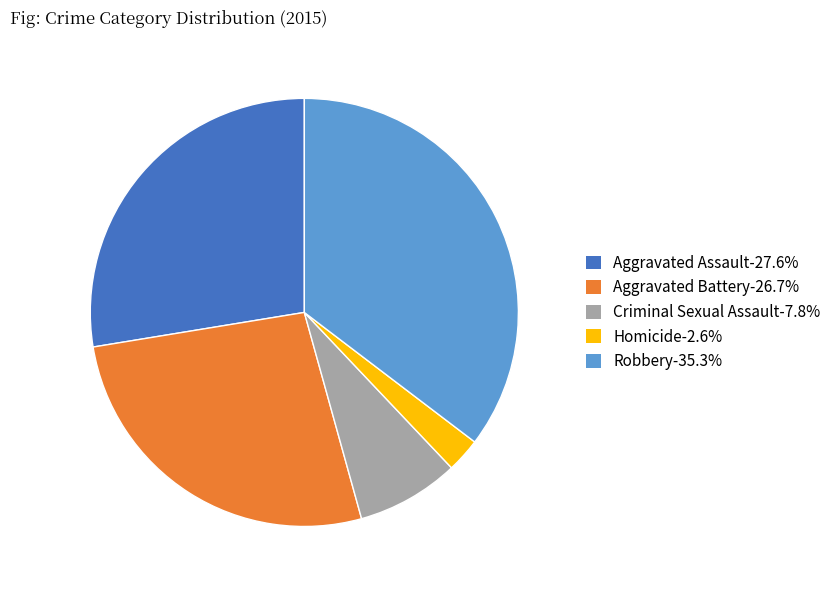

Is there any slice that represents more than half of the pie?

No